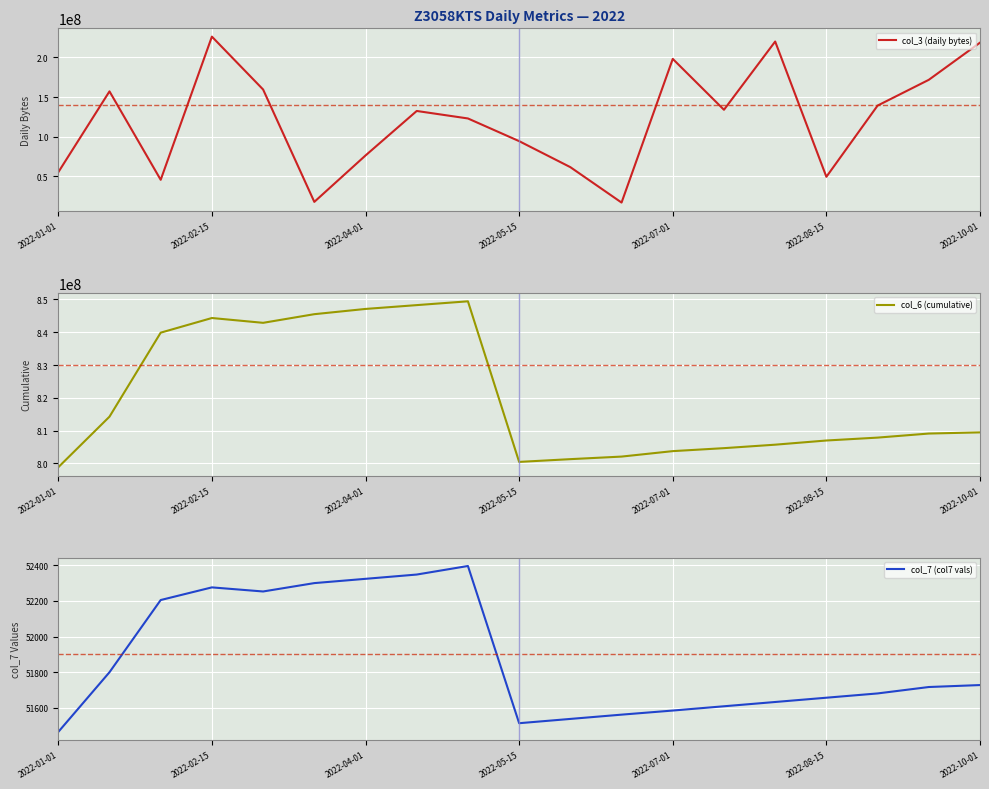

Reading left to right, list all the values displayed in this chart.

col_3 (daily bytes): 54970224	157113584	45417736	226255448	159485000	17550968	76161216	132363232	122900648	94262896	61410056	16667016	198136912	133865312	220077576	49203712	139158072	171708968	218644280
col_6 (cumulative): 798812829	814247359	839873655	844342827	842874584	845511921	847110837	848276828	849438349	800443867	801286780	802067438	803731887	804640903	805698454	806973665	807856499	809095623	809452027
col_7 (col7 vals): 51465	51800	52205	52276	52253	52300	52324	52348	52396	51514	51538	51562	51585	51609	51633	51657	51681	51717	51728